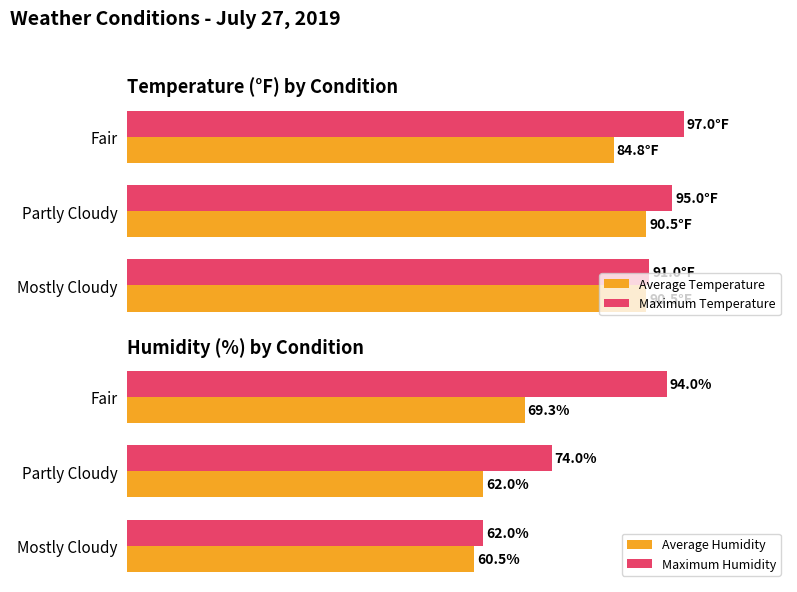

Is the value of Maximum Humidity at Fair greater than the value of Average Humidity at Fair?

Yes